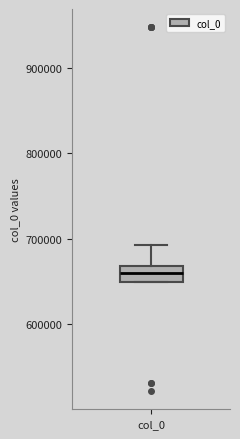

Where does the upper whisker of the box for col_0 end on the y-axis? The values are not printed on the chart, so give them approximately, as read against the axis.

690000